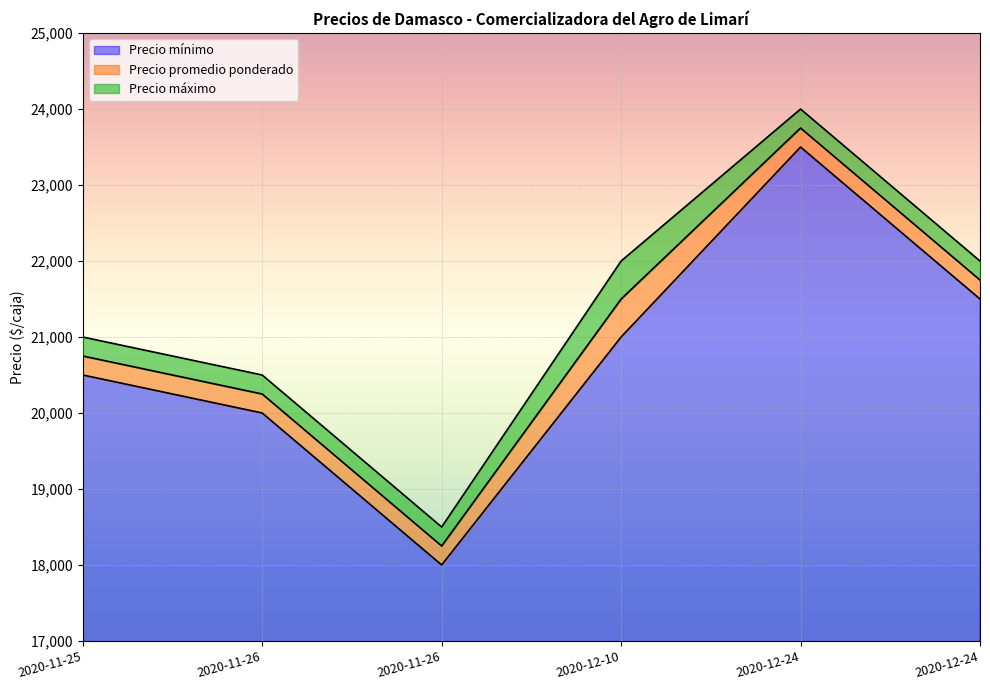

True or false: Precio promedio ponderado and Precio máximo cross at least once.

False